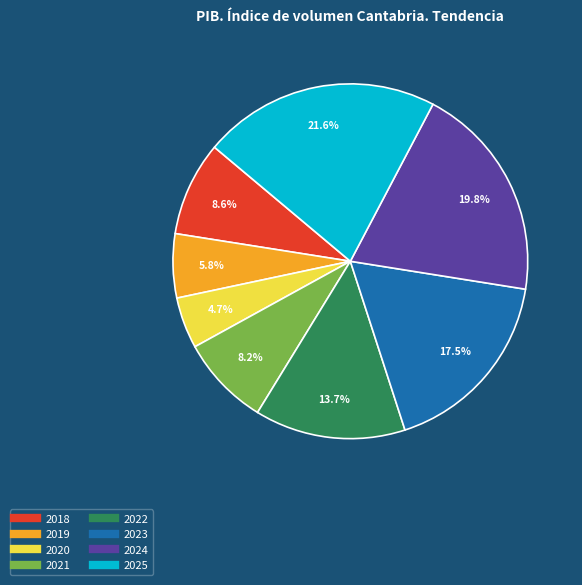

Does 2019 represent more than half of the total?

No